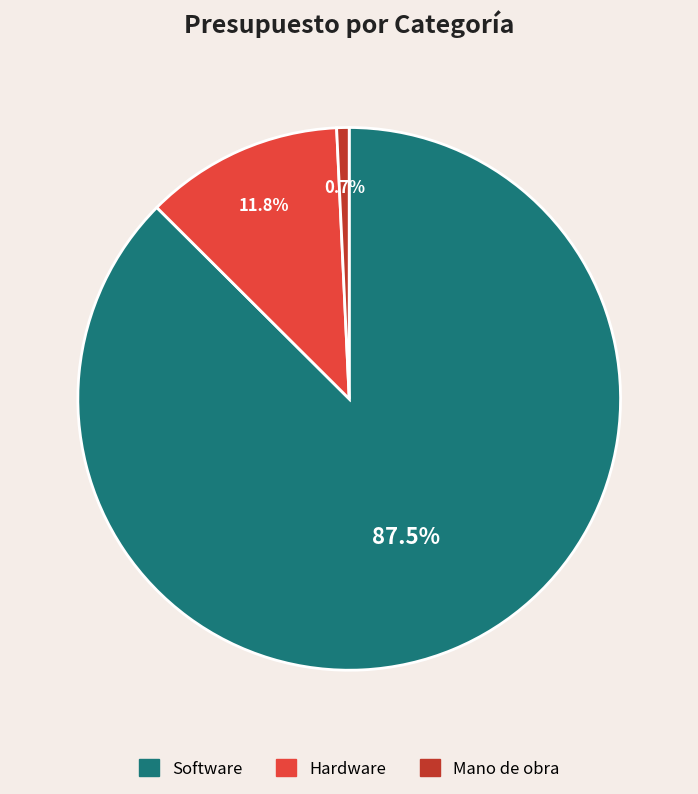

The Mano de obra slice represents 1% of the pie. True or false?

True